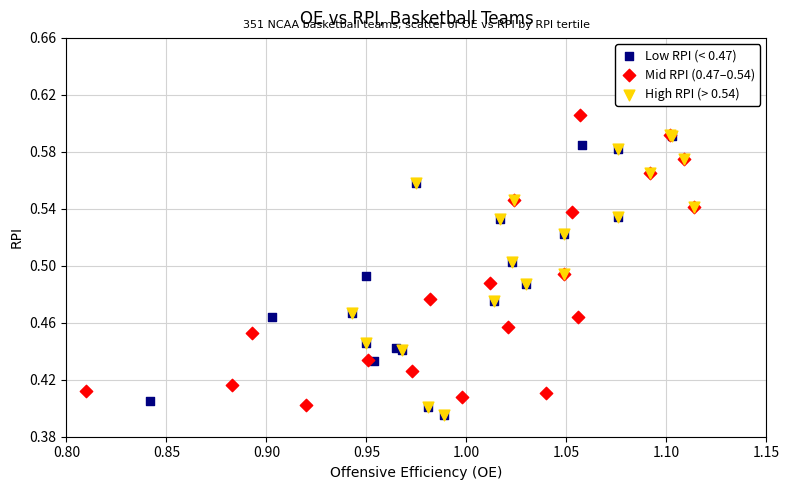

Which series reaches the maximum Y coordinate?

Mid RPI (0.47–0.54)